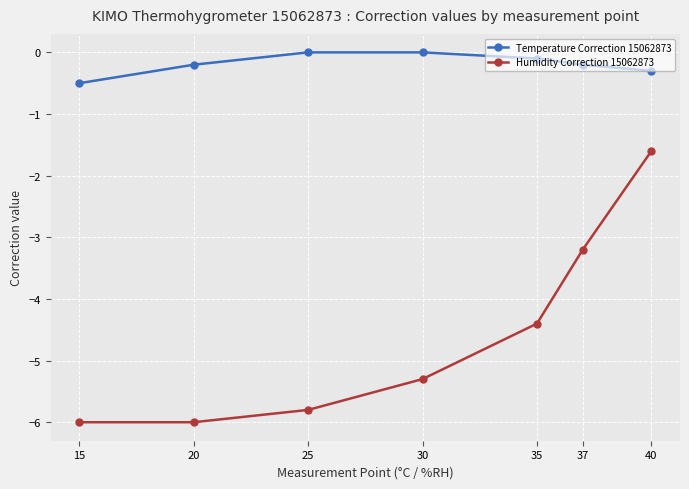

Which series has the largest range (max minus min)?

Humidity Correction 15062873